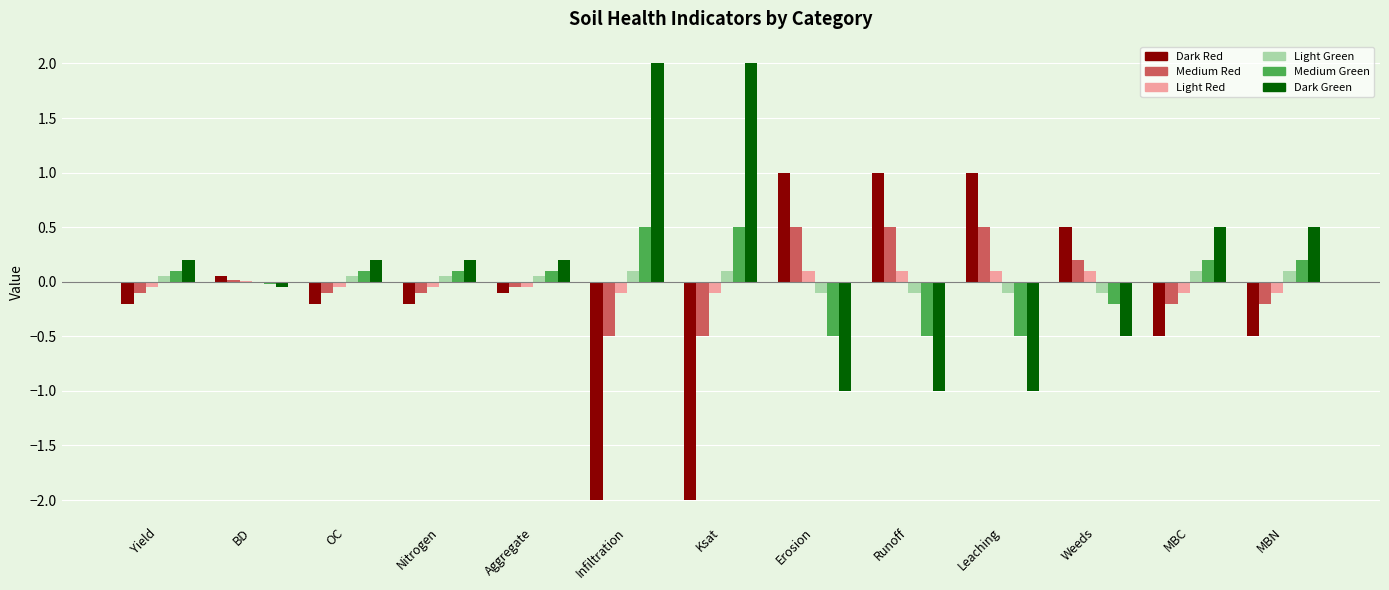

What is the greatest value displayed?

2.0